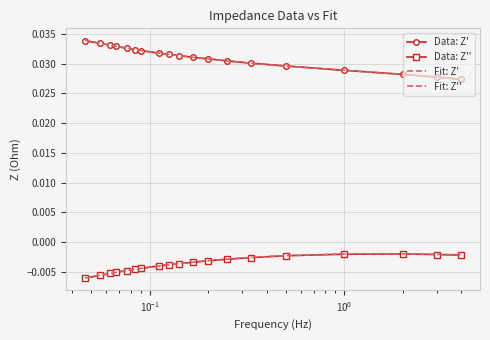

How many series are shown in this chart?

4